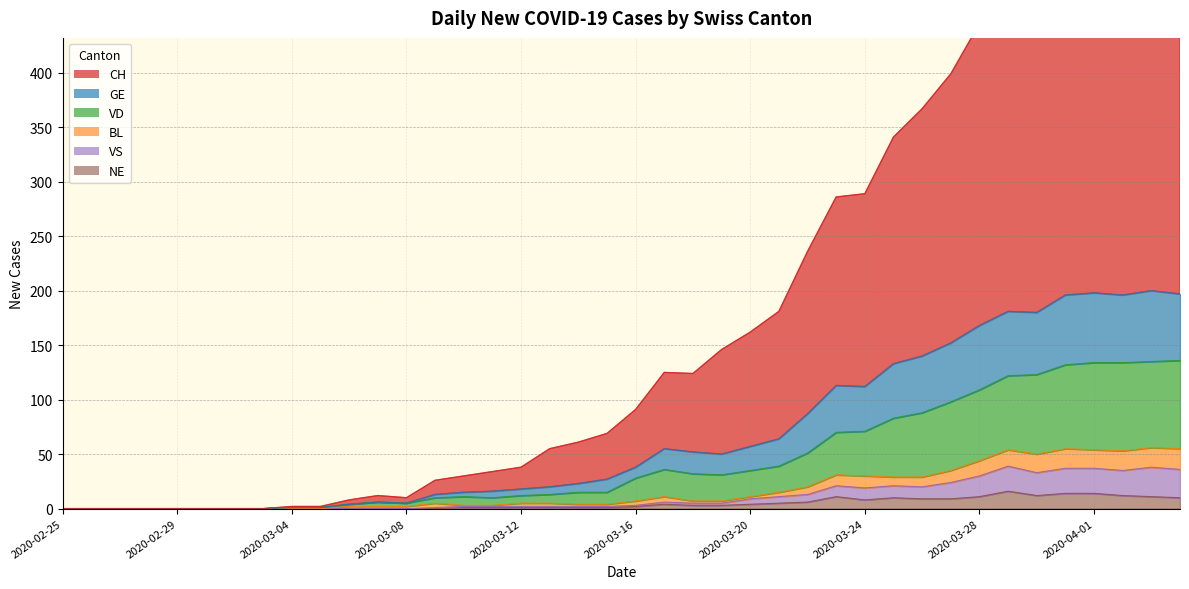

At which category is the sum across all series the highest?

2020-04-03